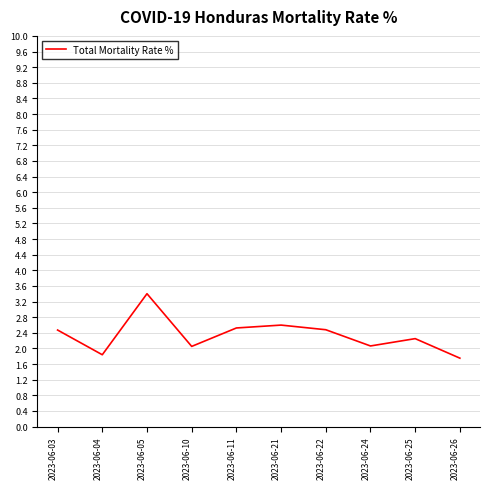

Which category has the highest value across all series?

2023-06-05